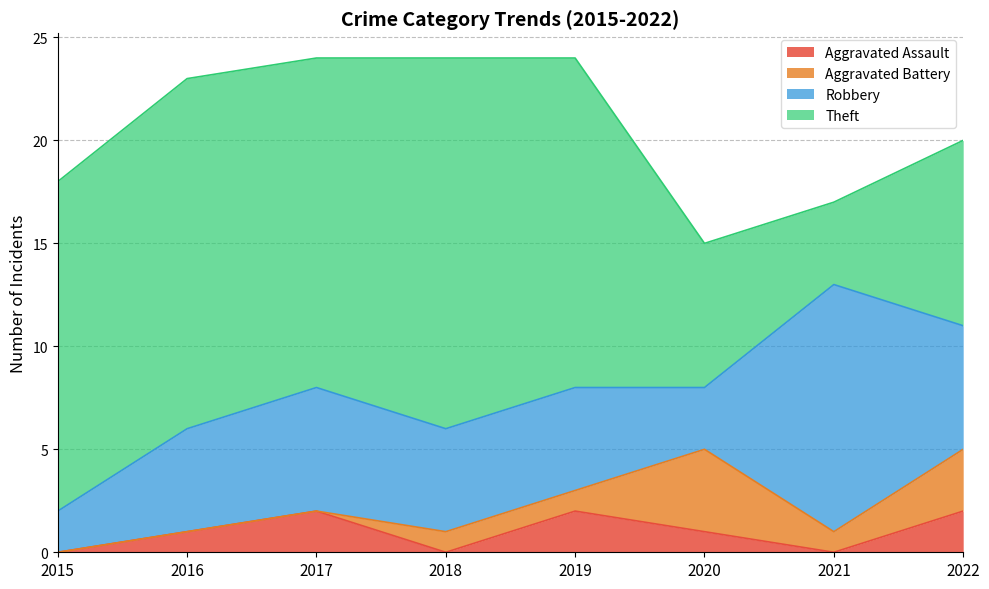

Does the chart have visible grid lines?

Yes